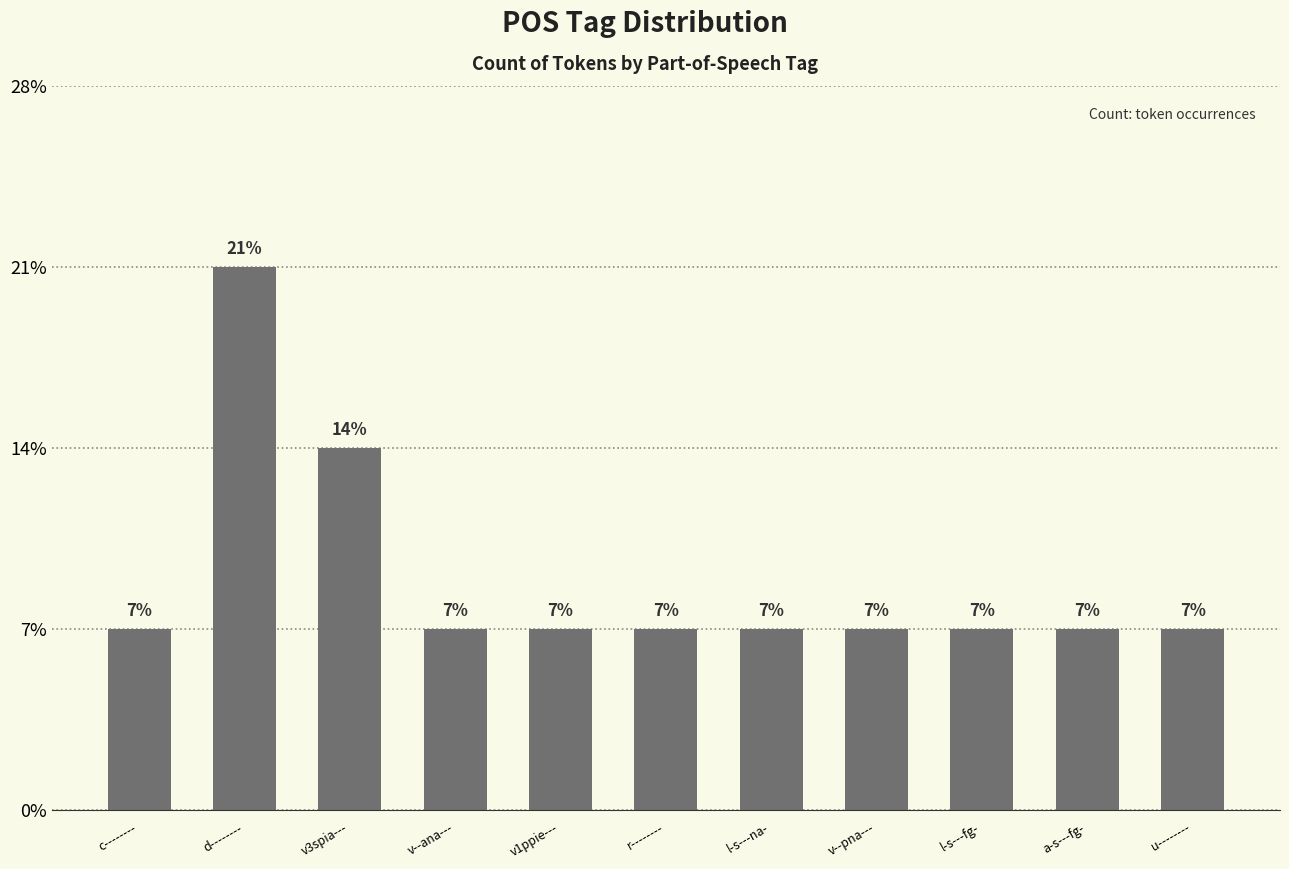

Does the chart contain any negative values?

No